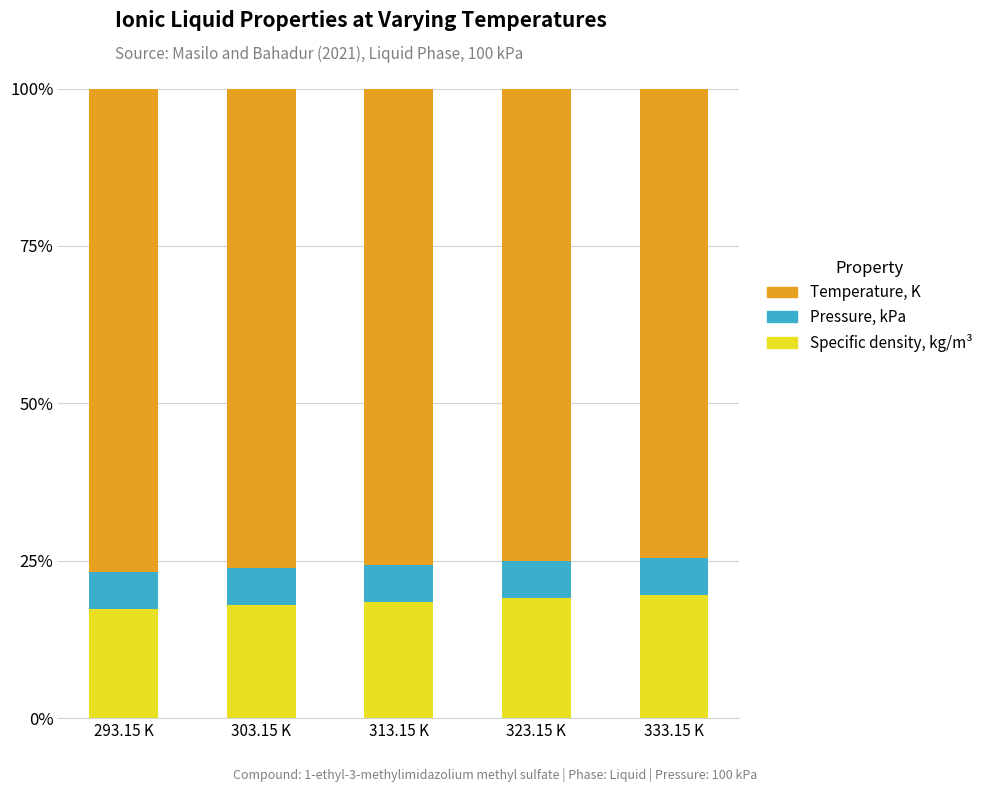

How many bars are there in total?

5